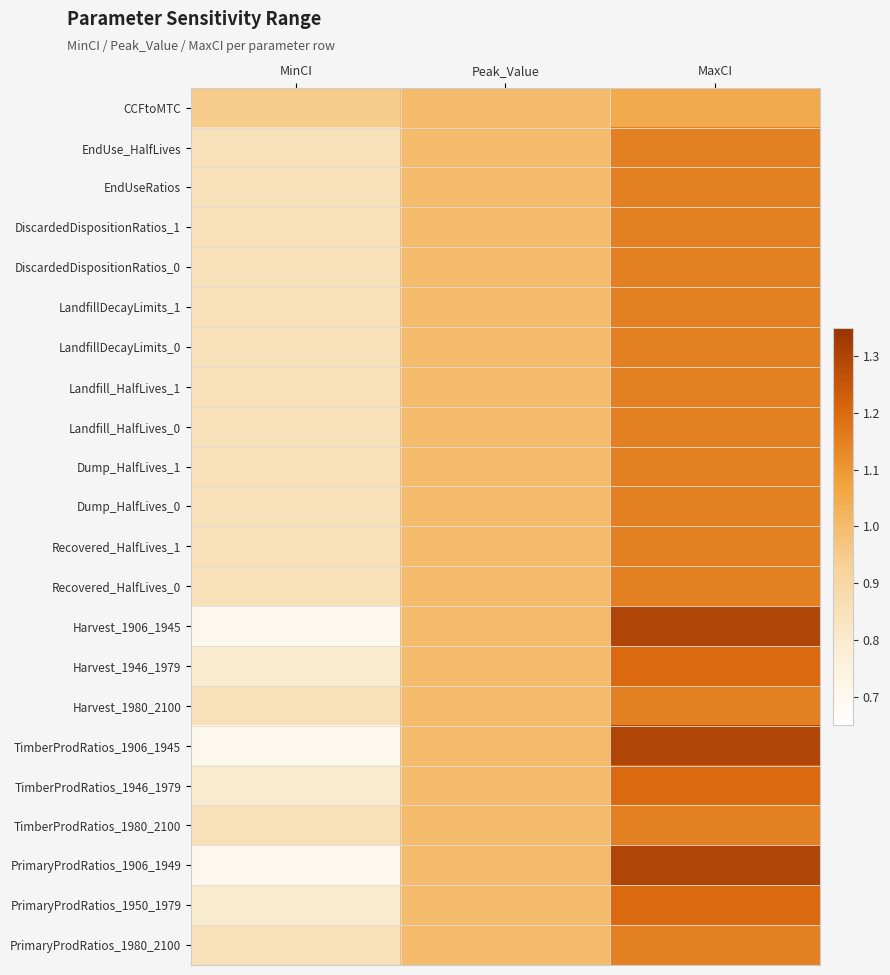

Reading left to right, list all the values displayed in this chart.

CCFtoMTC: MinCI=0.9	Peak_Value=1.0	MaxCI=1.1
EndUse_HalfLives: MinCI=0.8	Peak_Value=1.0	MaxCI=1.1
EndUseRatios: MinCI=0.8	Peak_Value=1.0	MaxCI=1.1
DiscardedDispositionRatios_1: MinCI=0.8	Peak_Value=1.0	MaxCI=1.1
DiscardedDispositionRatios_0: MinCI=0.8	Peak_Value=1.0	MaxCI=1.1
LandfillDecayLimits_1: MinCI=0.8	Peak_Value=1.0	MaxCI=1.1
LandfillDecayLimits_0: MinCI=0.8	Peak_Value=1.0	MaxCI=1.1
Landfill_HalfLives_1: MinCI=0.8	Peak_Value=1.0	MaxCI=1.1
Landfill_HalfLives_0: MinCI=0.8	Peak_Value=1.0	MaxCI=1.1
Dump_HalfLives_1: MinCI=0.8	Peak_Value=1.0	MaxCI=1.1
Dump_HalfLives_0: MinCI=0.8	Peak_Value=1.0	MaxCI=1.1
Recovered_HalfLives_1: MinCI=0.8	Peak_Value=1.0	MaxCI=1.1
Recovered_HalfLives_0: MinCI=0.8	Peak_Value=1.0	MaxCI=1.1
Harvest_1906_1945: MinCI=0.7	Peak_Value=1.0	MaxCI=1.3
Harvest_1946_1979: MinCI=0.8	Peak_Value=1.0	MaxCI=1.2
Harvest_1980_2100: MinCI=0.8	Peak_Value=1.0	MaxCI=1.1
TimberProdRatios_1906_1945: MinCI=0.7	Peak_Value=1.0	MaxCI=1.3
TimberProdRatios_1946_1979: MinCI=0.8	Peak_Value=1.0	MaxCI=1.2
TimberProdRatios_1980_2100: MinCI=0.8	Peak_Value=1.0	MaxCI=1.1
PrimaryProdRatios_1906_1949: MinCI=0.7	Peak_Value=1.0	MaxCI=1.3
PrimaryProdRatios_1950_1979: MinCI=0.8	Peak_Value=1.0	MaxCI=1.2
PrimaryProdRatios_1980_2100: MinCI=0.8	Peak_Value=1.0	MaxCI=1.1